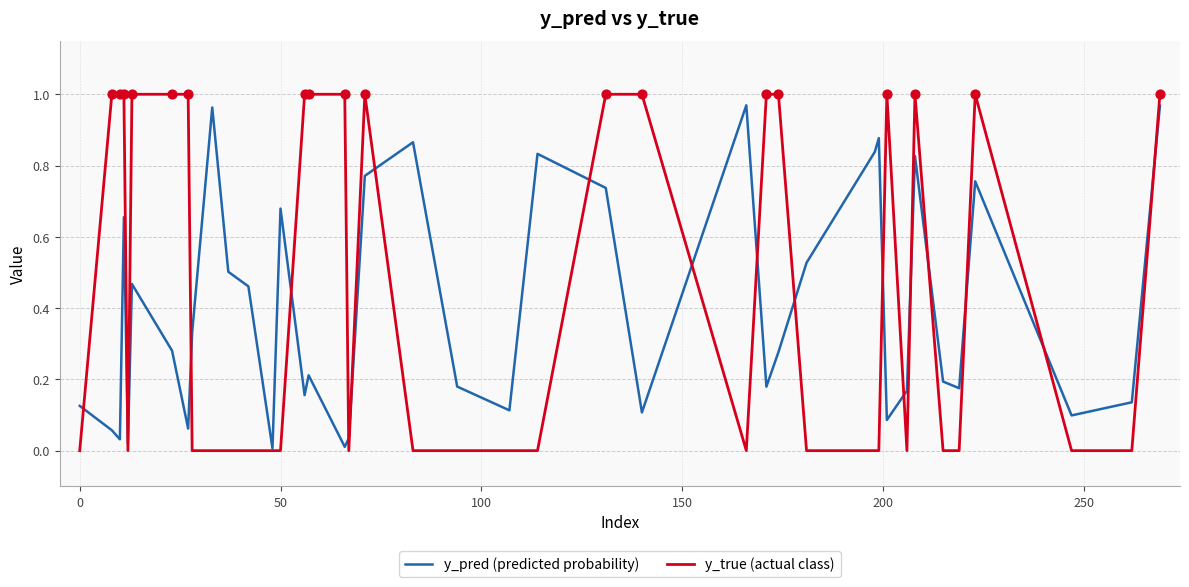

Which series has the largest total across all categories?

y_true (actual class)